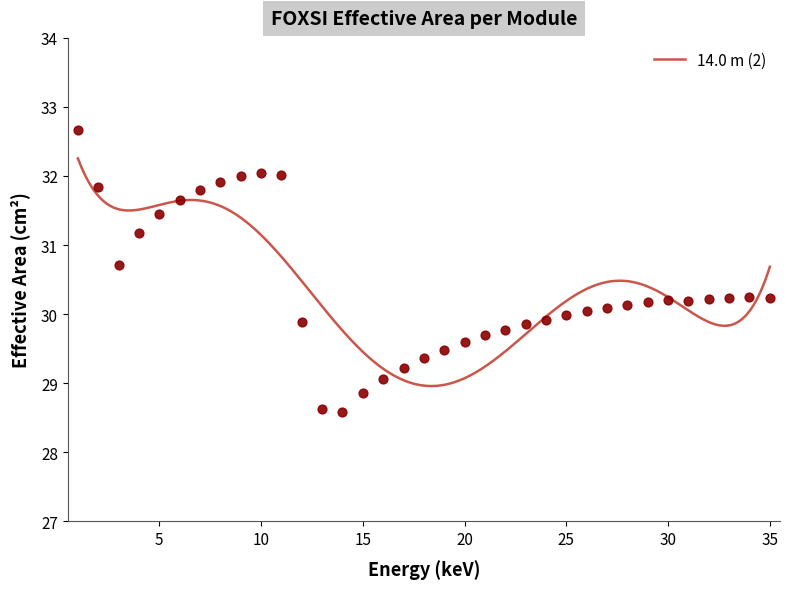

What is the change in value from 3 to 35?

-0.5